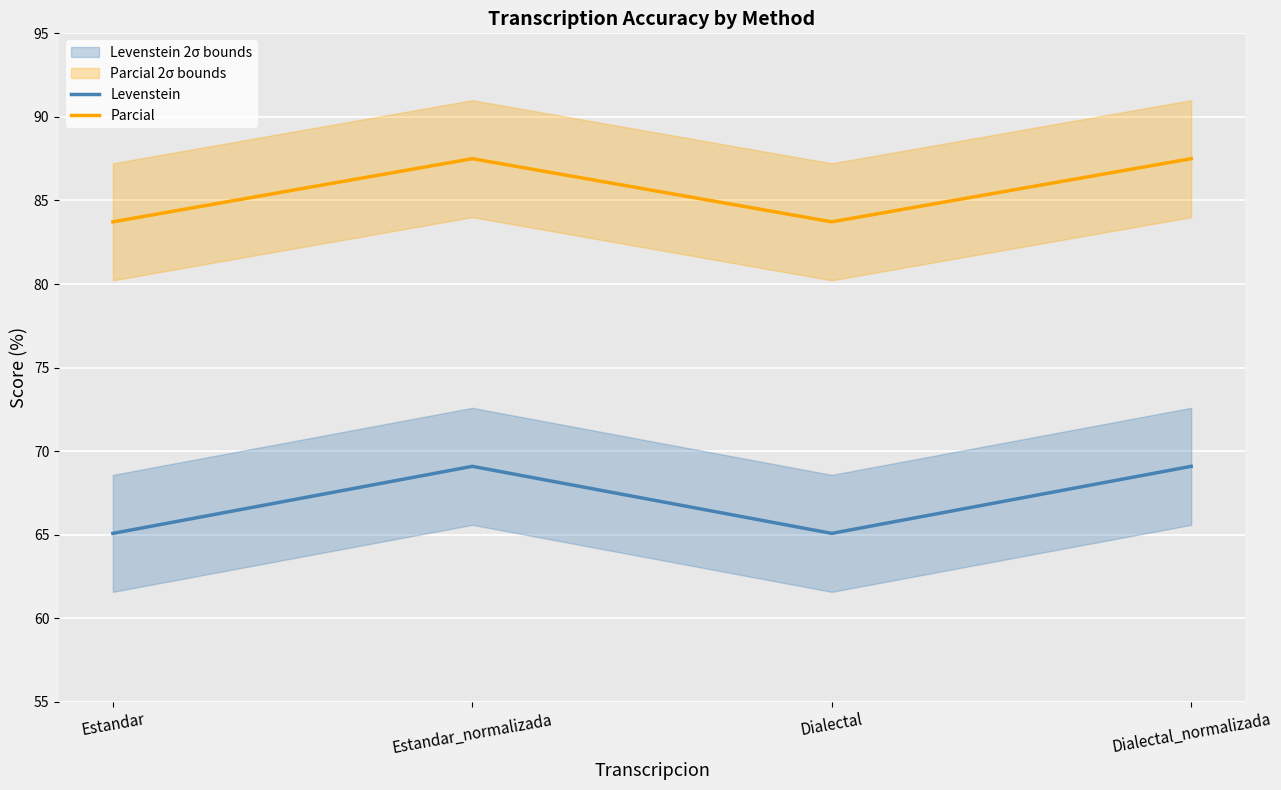

At which label is Levenstein closest to 67?

Estandar